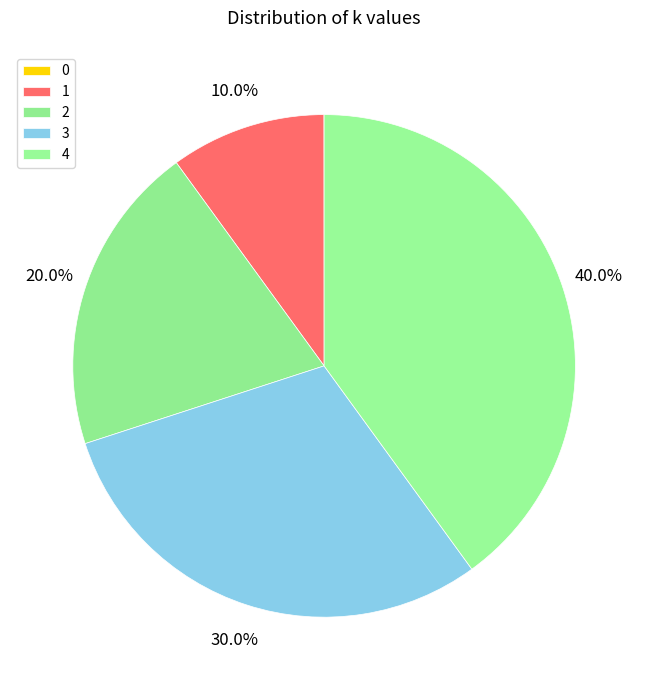

To the nearest percent, what percentage of the pie is 3?

30%